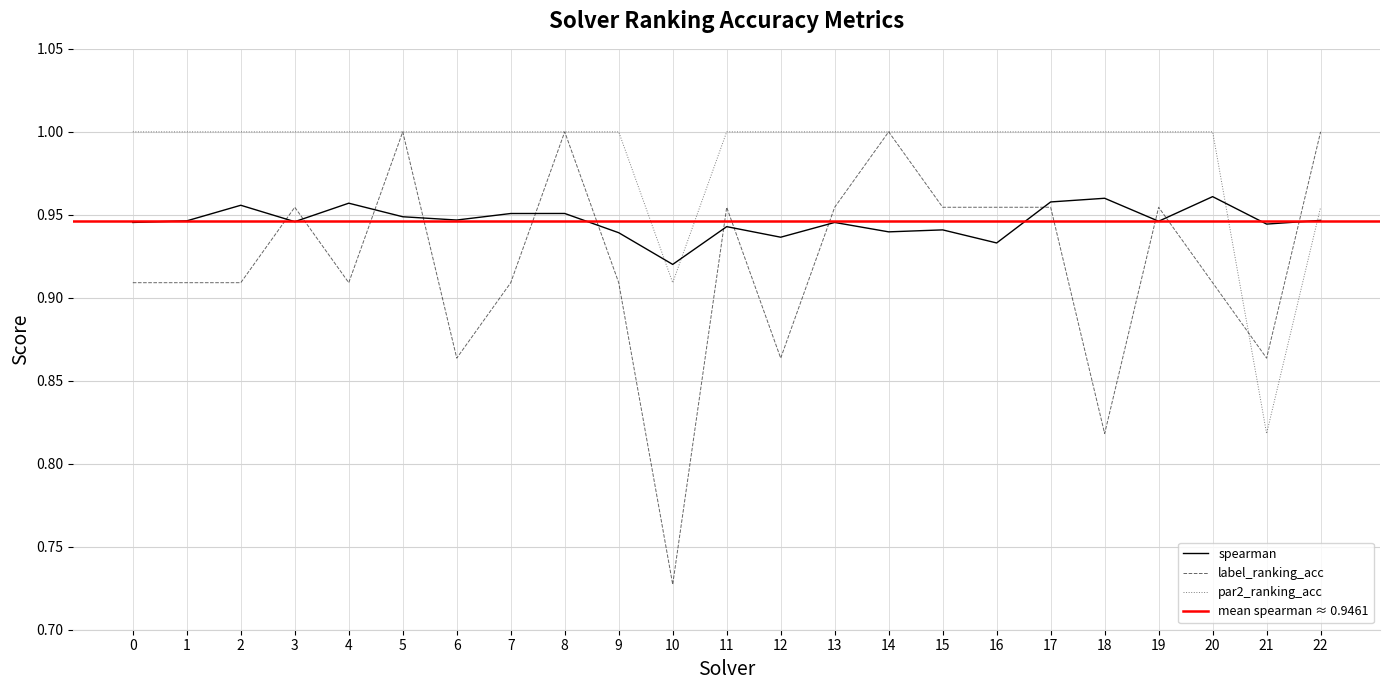

What is the total value across all series at 17?

2.9